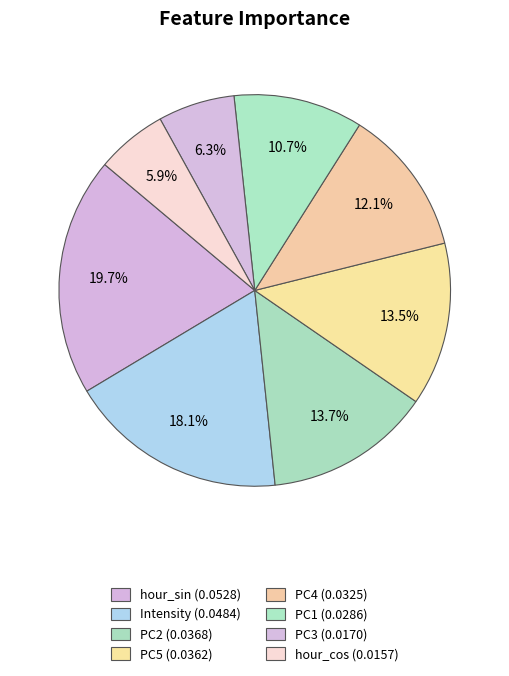

True or false: PC4 accounts for 1% of the total.

False